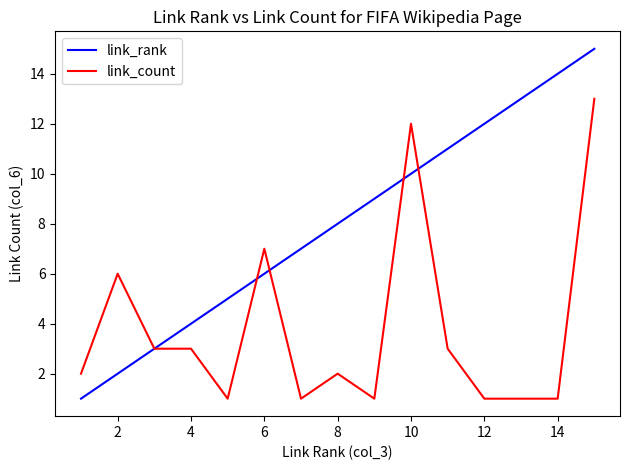

What is the minimum value shown in the chart?

1